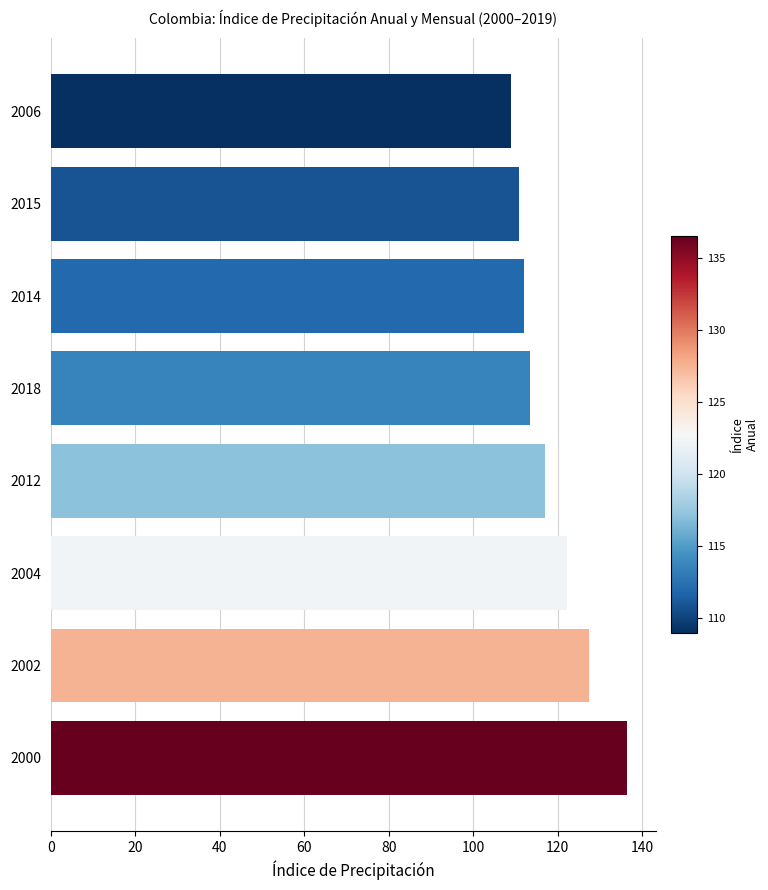

What is the ratio of the value at 2012 to the value at 2006?

1.1